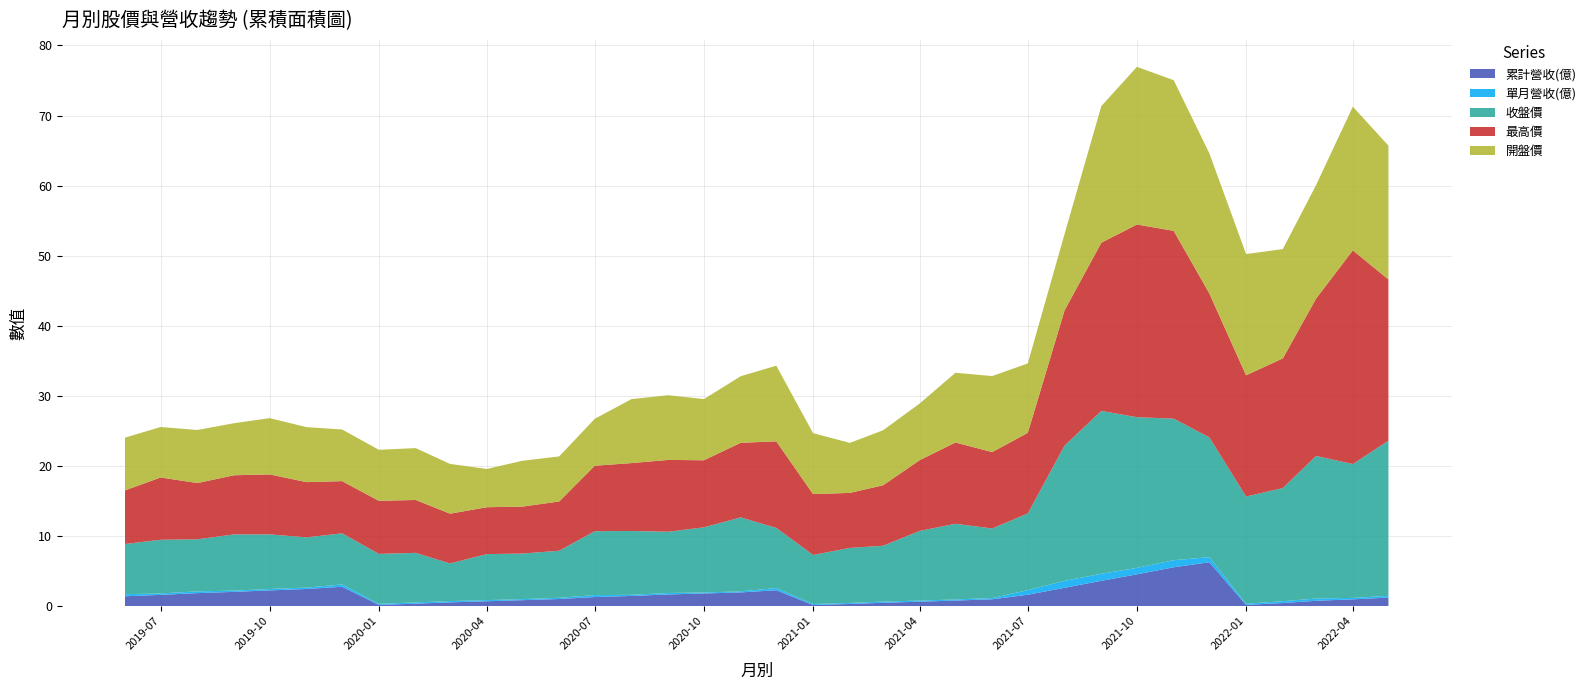

Reading left to right, list all the values displayed in this chart.

累計營收(億): 2019-06-01=1.4	2019-07-01=1.6	2019-08-01=1.8	2019-09-01=2.0	2019-10-01=2.2	2019-11-01=2.4	2019-12-01=2.8	2020-01-01=0.2	2020-02-01=0.3	2020-03-01=0.5	2020-04-01=0.7	2020-05-01=0.8	2020-06-01=1.0	2020-07-01=1.3	2020-08-01=1.4	2020-09-01=1.6	2020-10-01=1.8	2020-11-01=1.9	2020-12-01=2.2	2021-01-01=0.1	2021-02-01=0.3	2021-03-01=0.5	2021-04-01=0.6	2021-05-01=0.8	2021-06-01=1.0	2021-07-01=1.6	2021-08-01=2.6	2021-09-01=3.6	2021-10-01=4.5	2021-11-01=5.5	2021-12-01=6.2	2022-01-01=0.2	2022-02-01=0.4	2022-03-01=0.7	2022-04-01=1.0	2022-05-01=1.2
單月營收(億): 2019-06-01=0.3	2019-07-01=0.2	2019-08-01=0.2	2019-09-01=0.2	2019-10-01=0.2	2019-11-01=0.2	2019-12-01=0.3	2020-01-01=0.2	2020-02-01=0.2	2020-03-01=0.2	2020-04-01=0.2	2020-05-01=0.2	2020-06-01=0.2	2020-07-01=0.3	2020-08-01=0.2	2020-09-01=0.2	2020-10-01=0.1	2020-11-01=0.2	2020-12-01=0.3	2021-01-01=0.1	2021-02-01=0.1	2021-03-01=0.2	2021-04-01=0.2	2021-05-01=0.2	2021-06-01=0.2	2021-07-01=0.7	2021-08-01=1.0	2021-09-01=1.0	2021-10-01=0.9	2021-11-01=1.0	2021-12-01=0.7	2022-01-01=0.2	2022-02-01=0.3	2022-03-01=0.3	2022-04-01=0.2	2022-05-01=0.2
收盤價: 2019-06-01=7.2	2019-07-01=7.7	2019-08-01=7.4	2019-09-01=8.0	2019-10-01=7.8	2019-11-01=7.2	2019-12-01=7.3	2020-01-01=7.1	2020-02-01=7.1	2020-03-01=5.4	2020-04-01=6.6	2020-05-01=6.5	2020-06-01=6.7	2020-07-01=9.1	2020-08-01=9.1	2020-09-01=8.7	2020-10-01=9.3	2020-11-01=10.6	2020-12-01=8.6	2021-01-01=7.0	2021-02-01=7.8	2021-03-01=8.0	2021-04-01=9.9	2021-05-01=10.8	2021-06-01=9.9	2021-07-01=10.9	2021-08-01=19.3	2021-09-01=23.2	2021-10-01=21.5	2021-11-01=20.2	2021-12-01=17.1	2022-01-01=15.3	2022-02-01=16.1	2022-03-01=20.4	2022-04-01=19.1	2022-05-01=22.1
最高價: 2019-06-01=7.7	2019-07-01=8.9	2019-08-01=8.0	2019-09-01=8.4	2019-10-01=8.6	2019-11-01=7.9	2019-12-01=7.5	2020-01-01=7.6	2020-02-01=7.5	2020-03-01=7.1	2020-04-01=6.7	2020-05-01=6.7	2020-06-01=7.0	2020-07-01=9.3	2020-08-01=9.7	2020-09-01=10.2	2020-10-01=9.6	2020-11-01=10.7	2020-12-01=12.3	2021-01-01=8.7	2021-02-01=7.8	2021-03-01=8.6	2021-04-01=10.1	2021-05-01=11.6	2021-06-01=10.9	2021-07-01=11.5	2021-08-01=19.3	2021-09-01=24.0	2021-10-01=27.5	2021-11-01=26.8	2021-12-01=20.6	2022-01-01=17.3	2022-02-01=18.5	2022-03-01=22.4	2022-04-01=30.5	2022-05-01=23.0
開盤價: 2019-06-01=7.5	2019-07-01=7.2	2019-08-01=7.6	2019-09-01=7.4	2019-10-01=8.0	2019-11-01=7.8	2019-12-01=7.4	2020-01-01=7.3	2020-02-01=7.4	2020-03-01=7.1	2020-04-01=5.5	2020-05-01=6.5	2020-06-01=6.4	2020-07-01=6.7	2020-08-01=9.1	2020-09-01=9.2	2020-10-01=8.7	2020-11-01=9.5	2020-12-01=10.8	2021-01-01=8.7	2021-02-01=7.1	2021-03-01=7.8	2021-04-01=8.1	2021-05-01=9.9	2021-06-01=10.8	2021-07-01=9.9	2021-08-01=10.9	2021-09-01=19.5	2021-10-01=22.5	2021-11-01=21.5	2021-12-01=20.0	2022-01-01=17.3	2022-02-01=15.6	2022-03-01=16.2	2022-04-01=20.5	2022-05-01=19.1